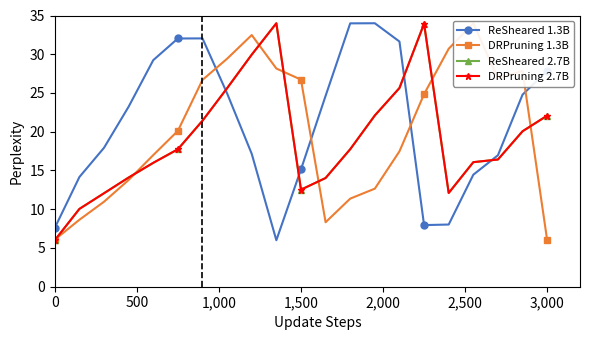

What is the average value of the ReSheared 2.7B series?

19.0